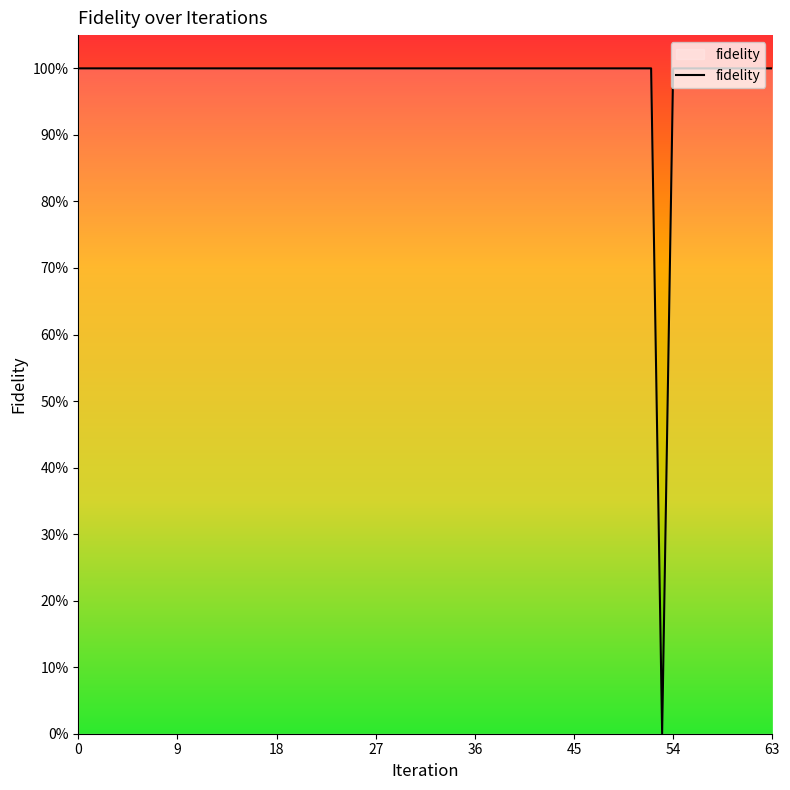

Does the chart have visible grid lines?

No